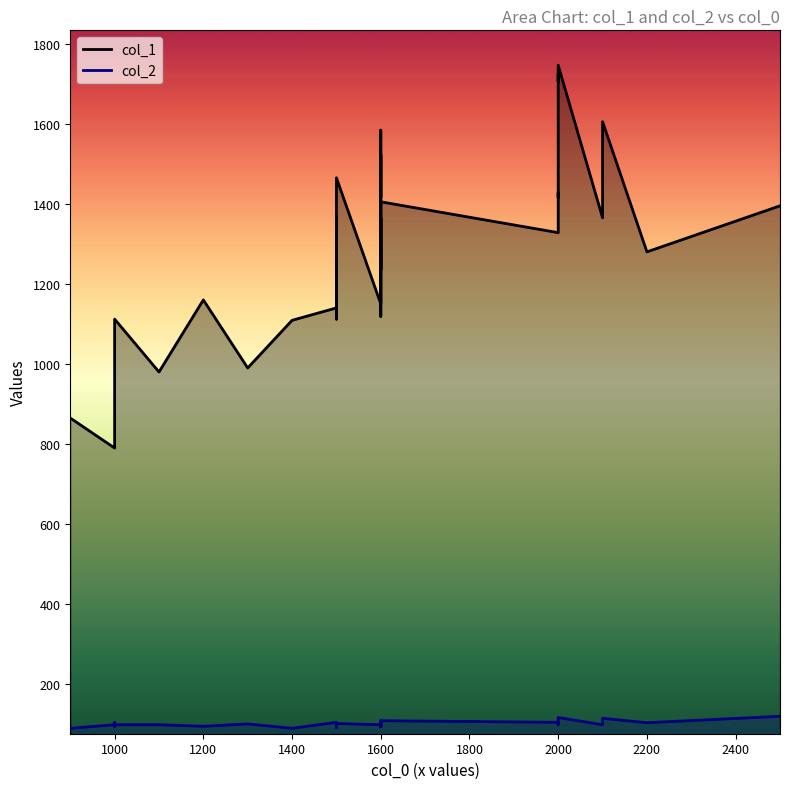

True or false: col_2 and col_1 intersect in this chart.

False